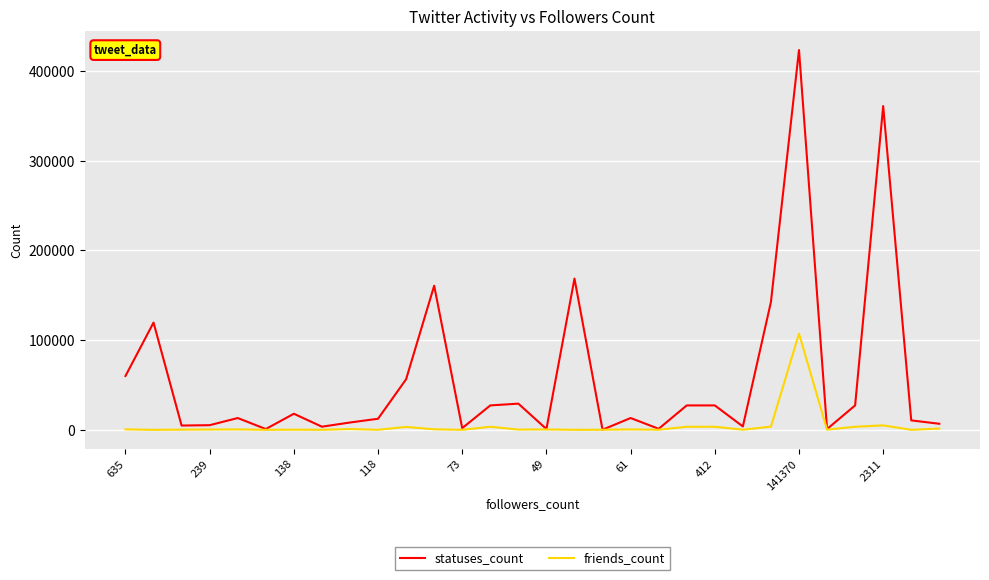

List the series in order of their peak value, lowest first.

friends_count, statuses_count